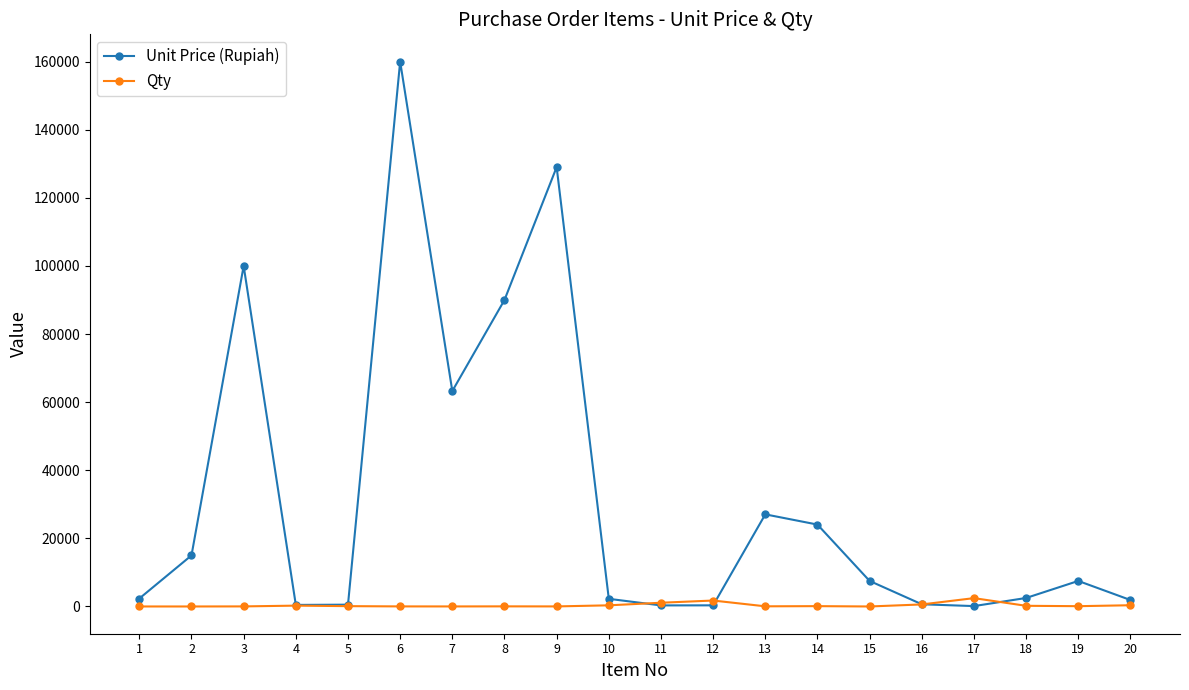

Which series has the largest total across all categories?

Unit Price (Rupiah)